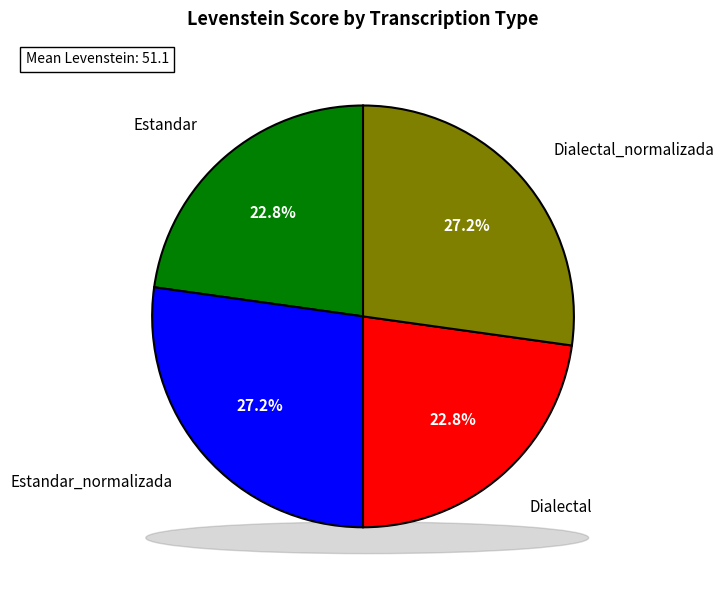

Rank the categories by value from highest to lowest.

Estandar_normalizada, Dialectal_normalizada, Estandar, Dialectal